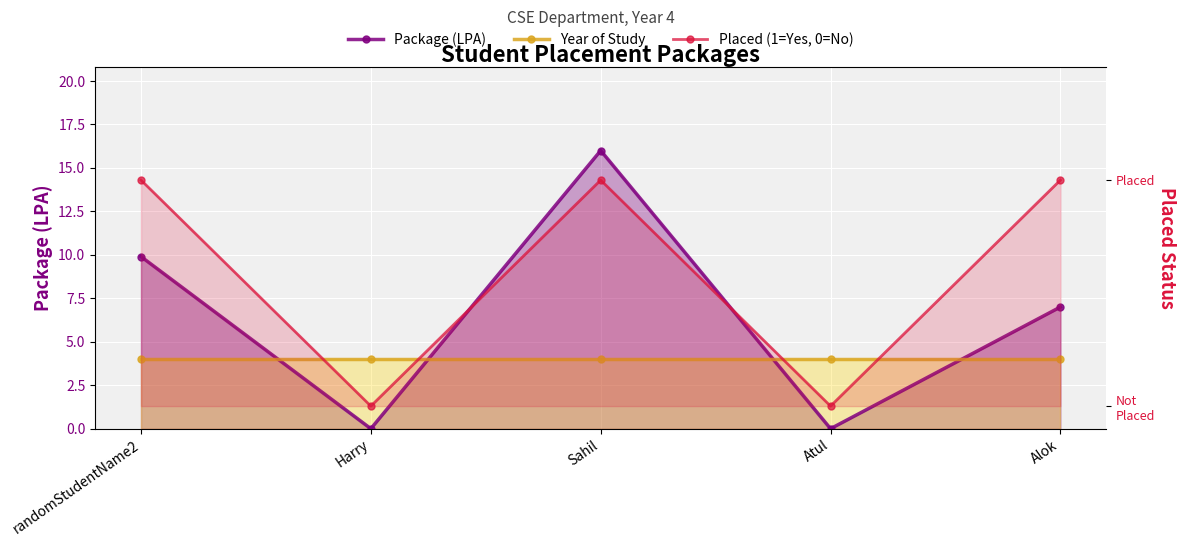

At randomStudentName2, list the series in order from largest to smallest.

Package (LPA), Year of Study, Placed (1=Yes, 0=No)